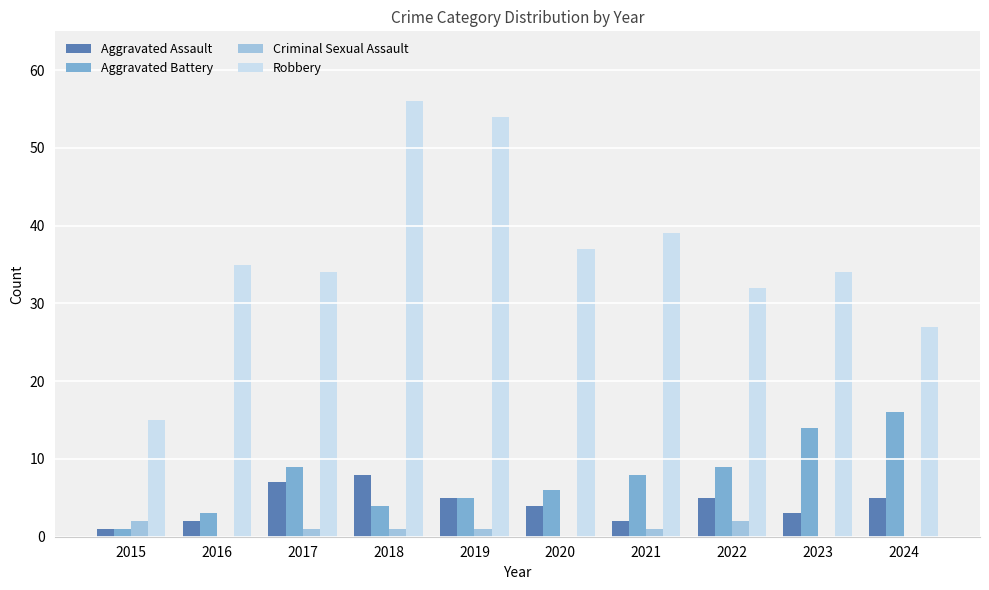

What are all the series names shown in the legend?

Aggravated Assault, Aggravated Battery, Criminal Sexual Assault, Robbery